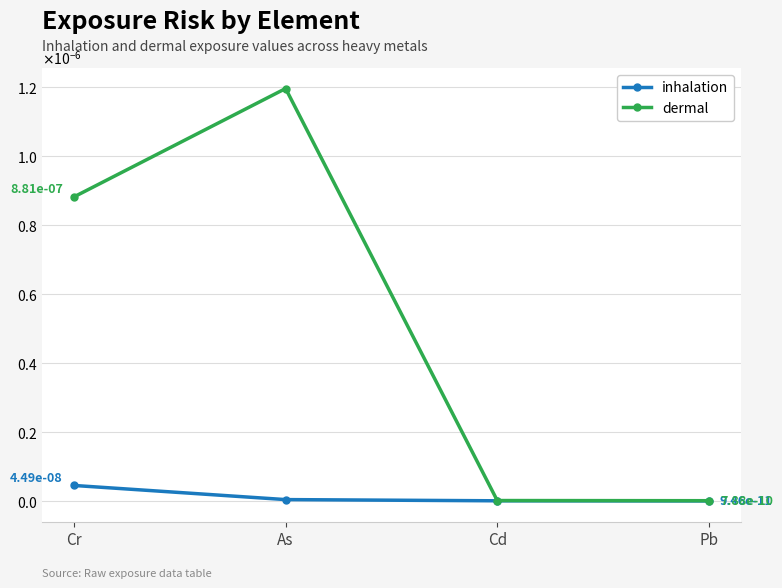

Is this an area chart (filled region under the line)?

No